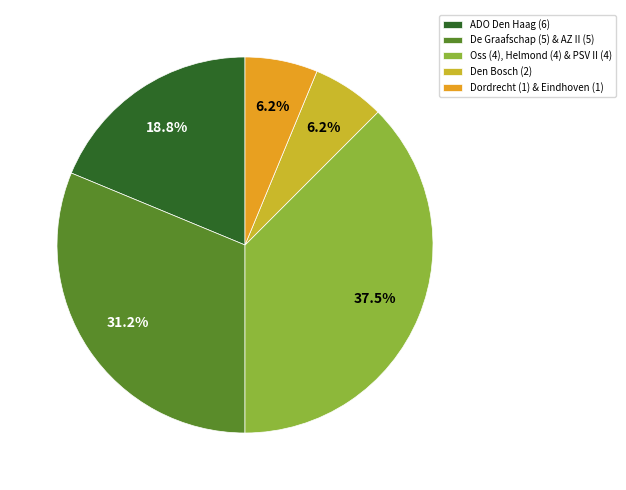

Approximately how many times larger is the value at Dordrecht (1) & Eindhoven (1) compared to ADO Den Haag (6)?

0.3